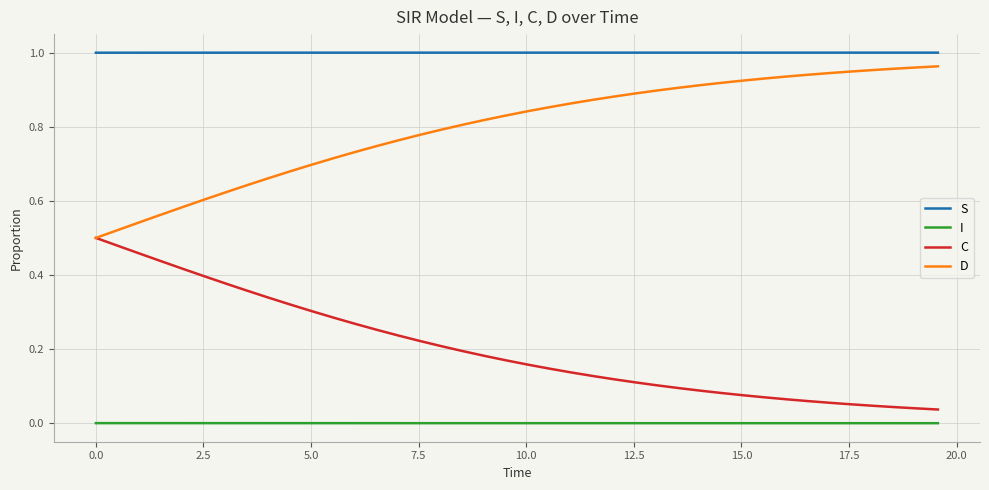

How many categories are shown in the chart?

40